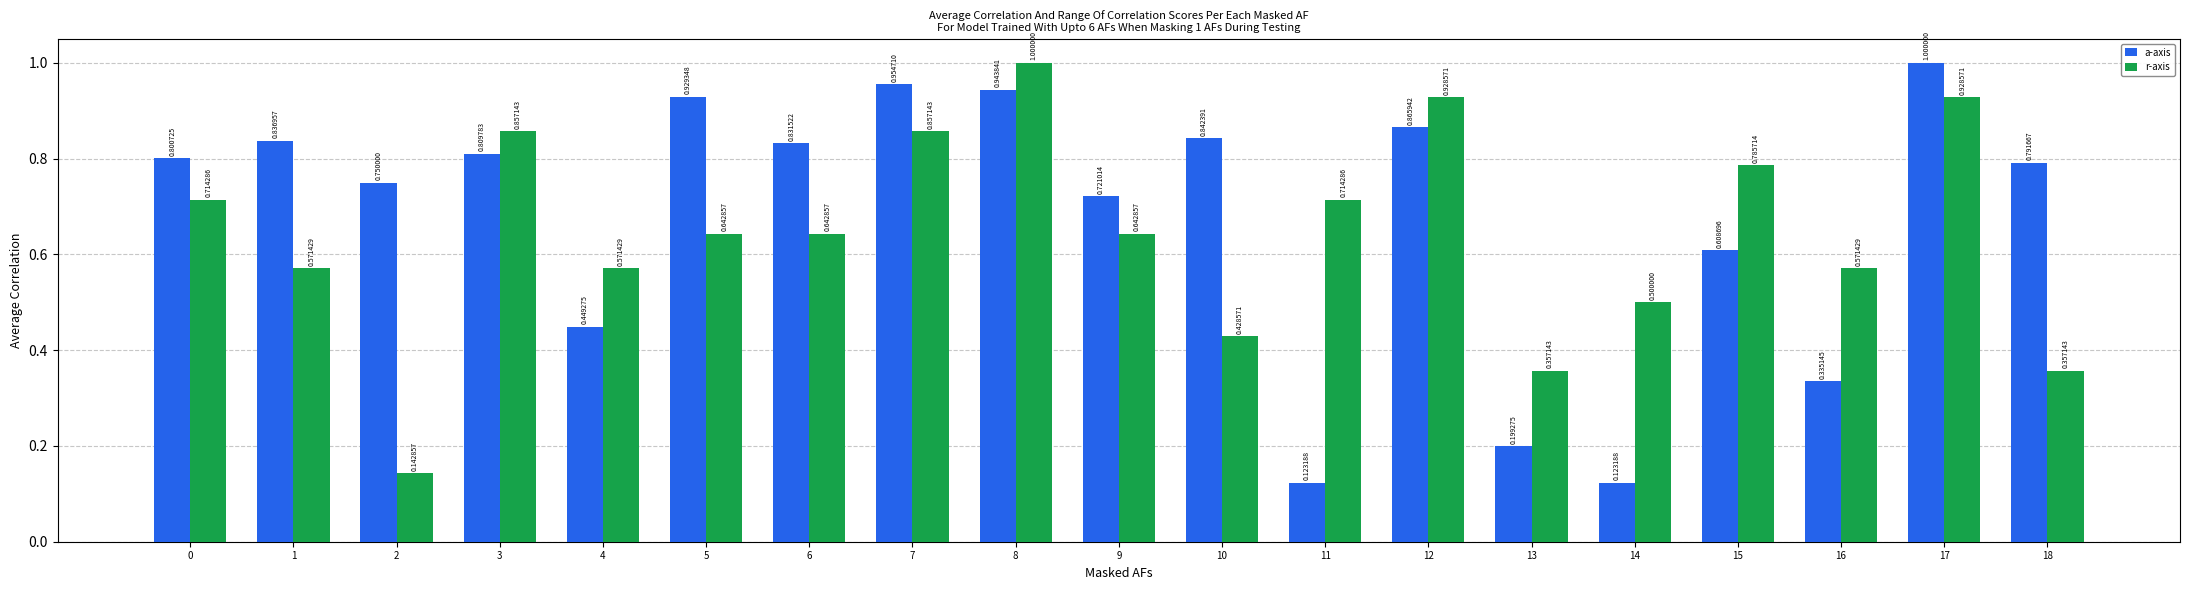

What is the sum of the a-axis values at 3 and 15?

1.4